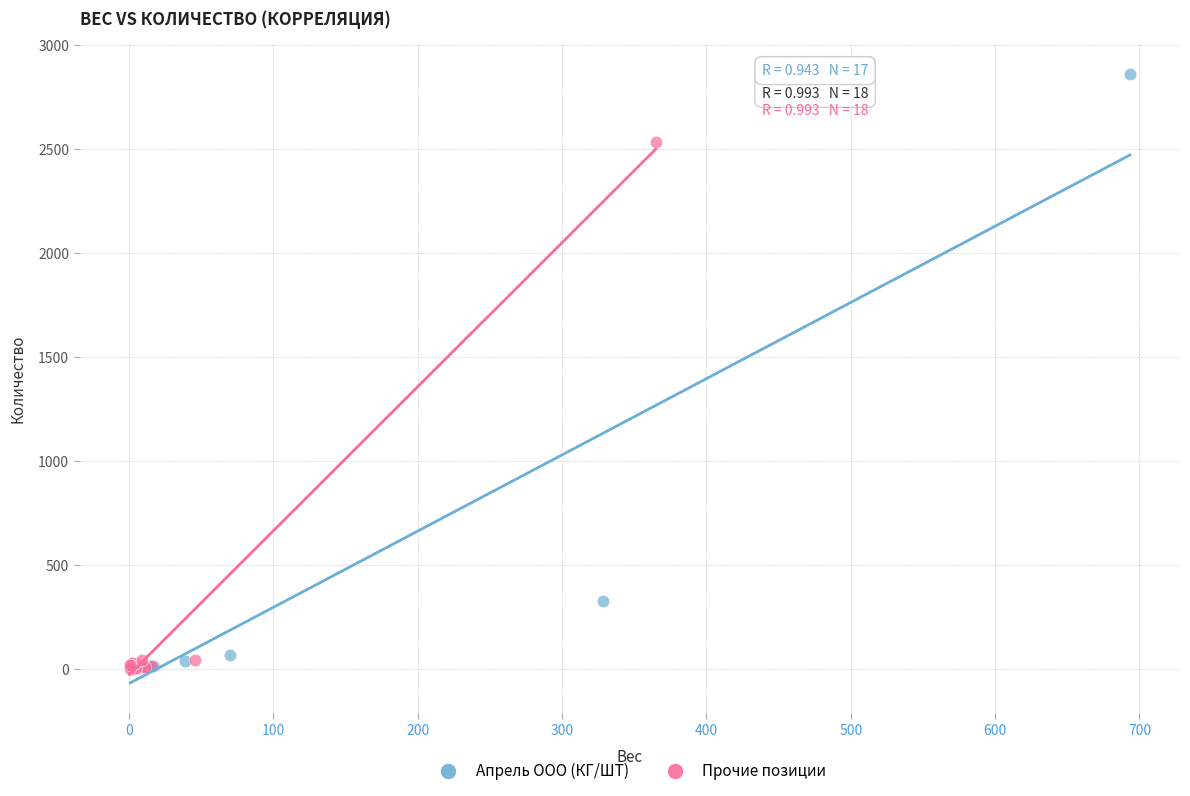

Which series has the largest Y range (max minus min)?

Апрель ООО (КГ/ШТ)